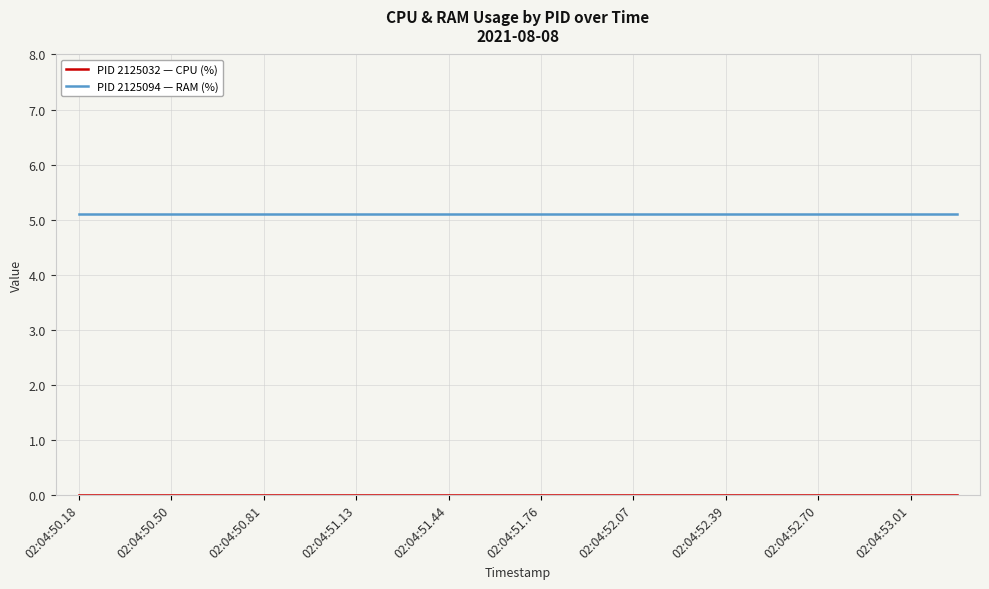

What is the average value of the PID 2125094 — RAM (%) series?

5.1